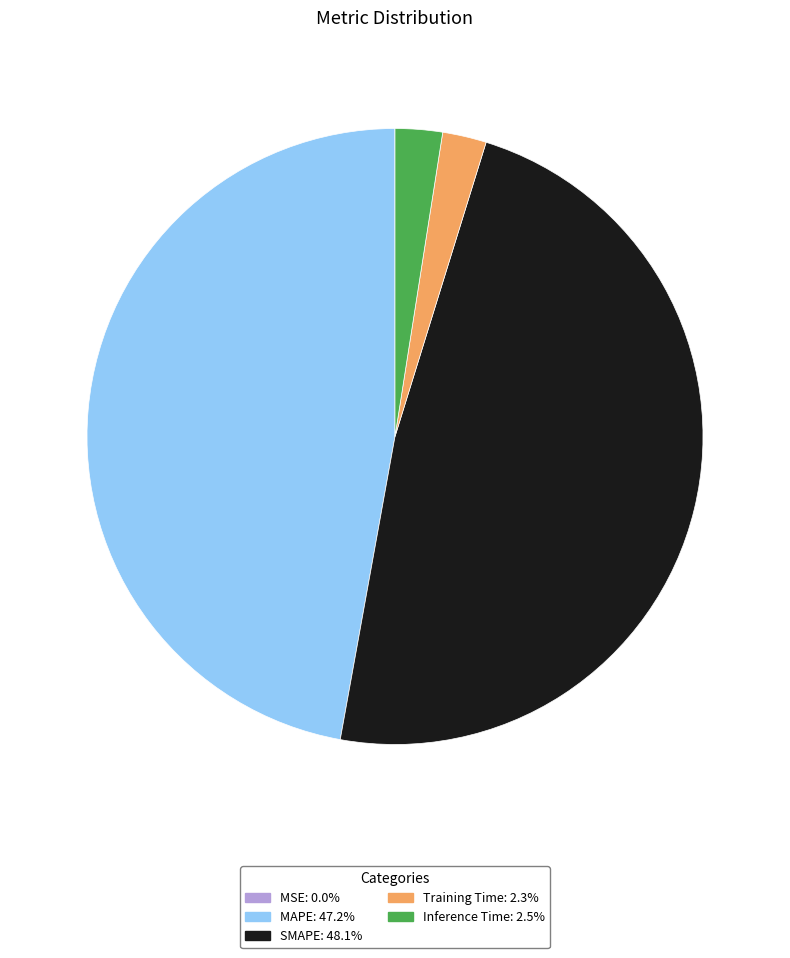

Which slice is the largest?

SMAPE